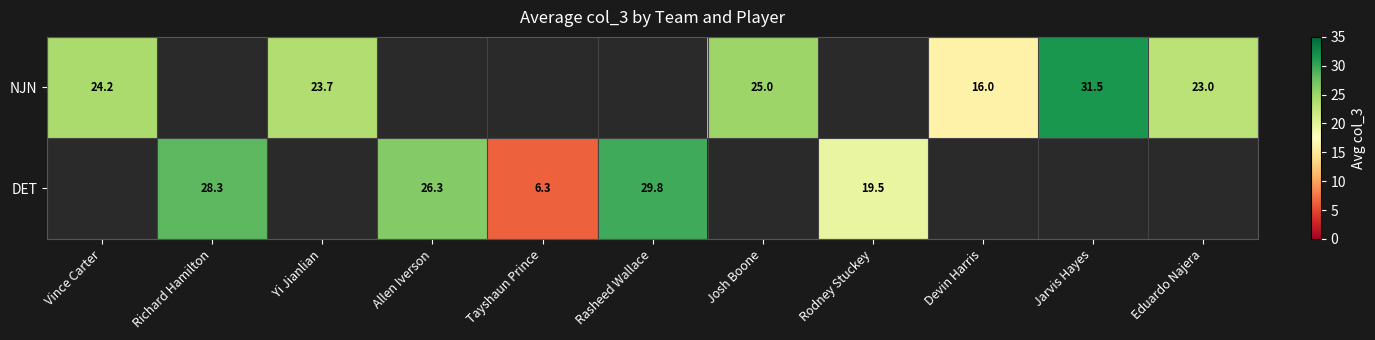

Is the value of DET at Rodney Stuckey greater than the value of NJN at Devin Harris?

Yes